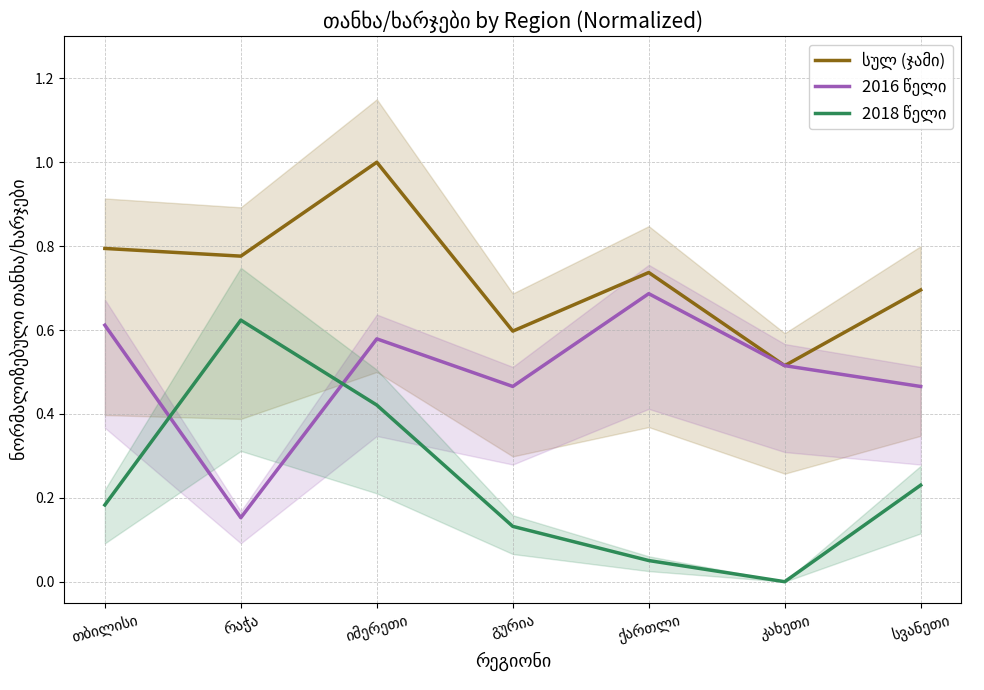

At how many categories does at least one series exceed 0?

7